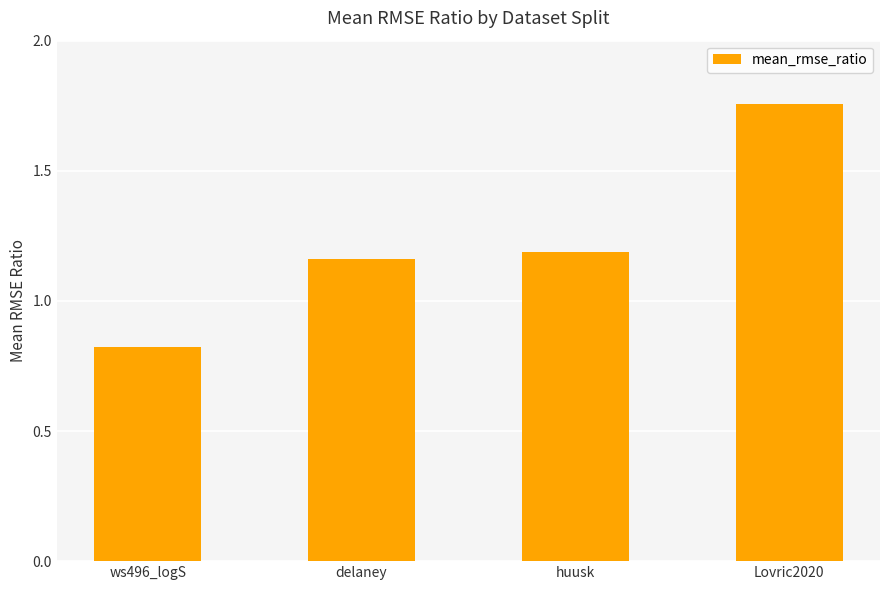

What is the difference between the second highest and minimum values?

0.4